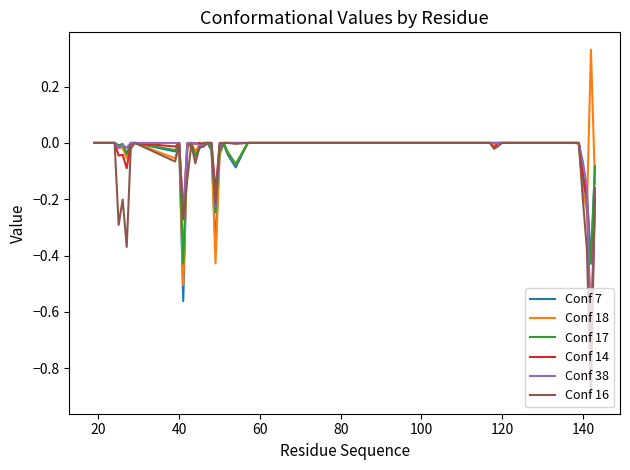

True or false: Conf 7 has a value of 0.3 at 20.

False